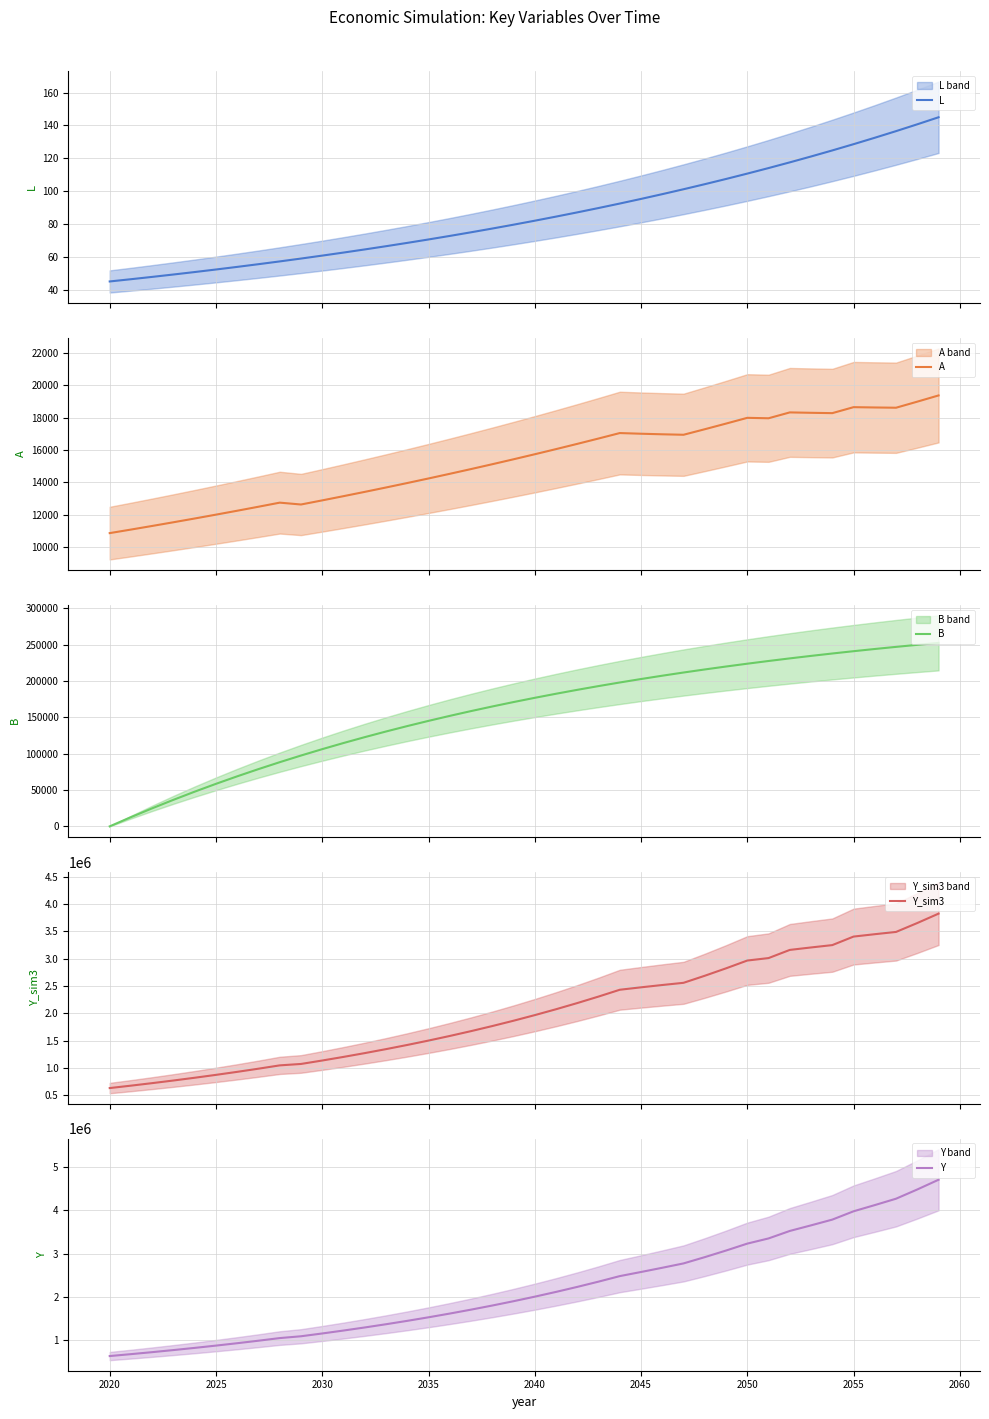

What is the maximum value for L?

145.0